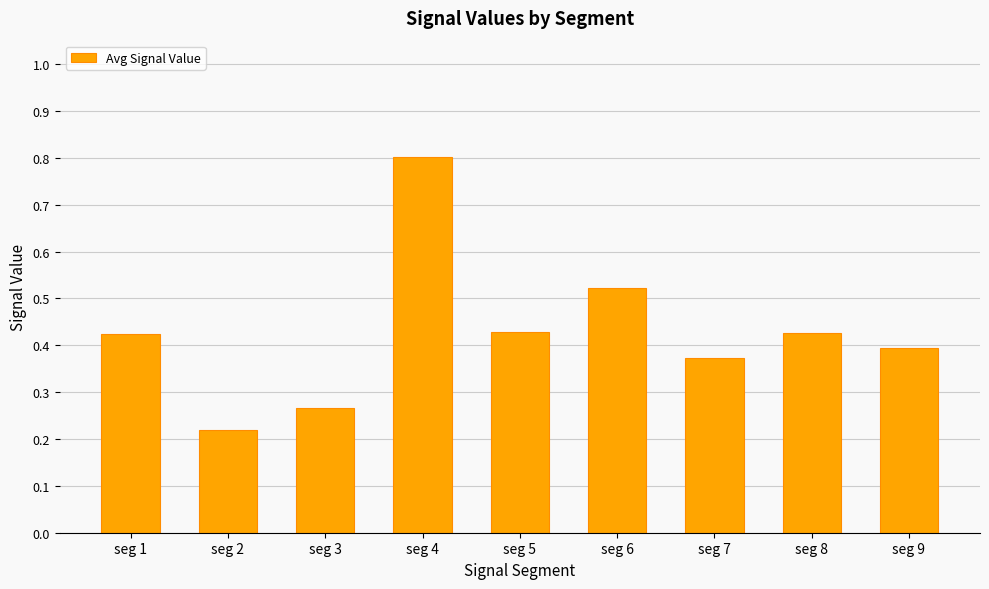

Is it true that the value at seg 7 is 0.1?

False